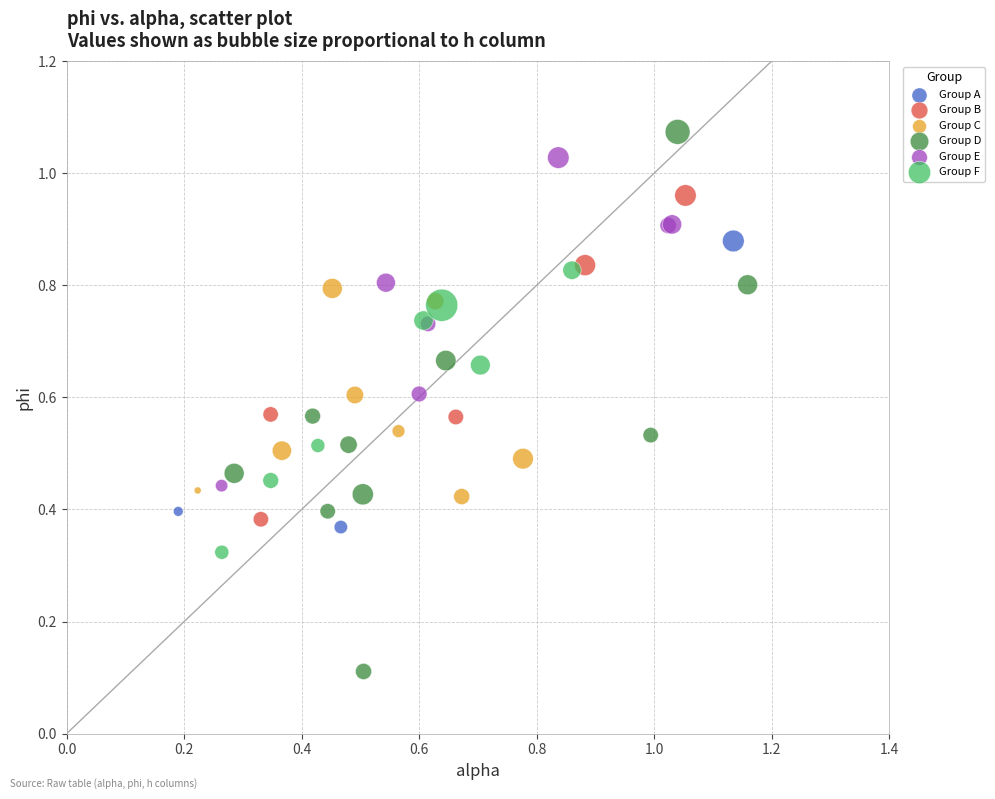

Which series contains the lowest Y value?

Group D